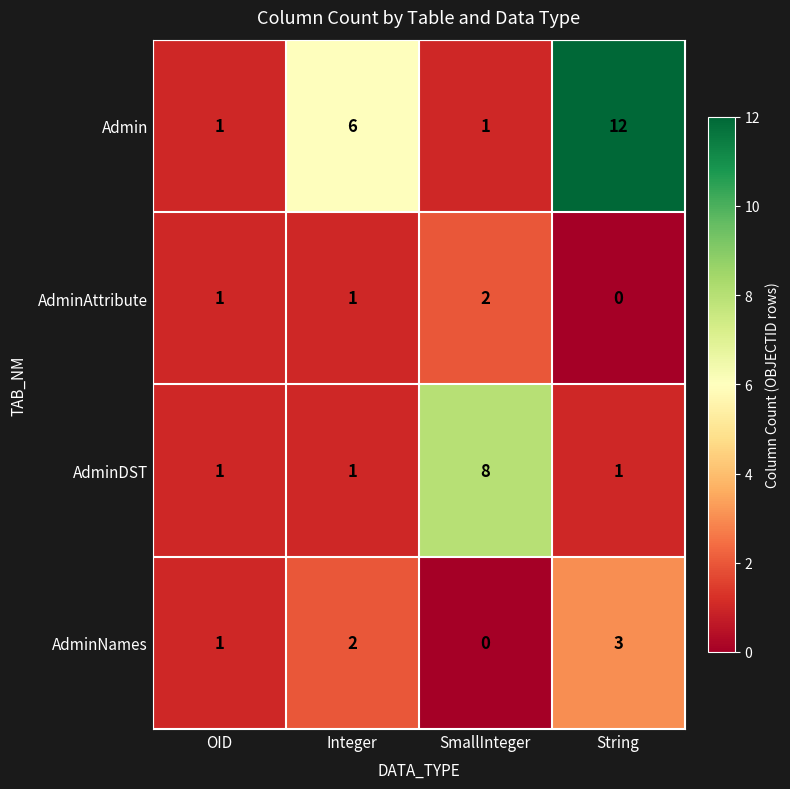

Reading left to right, extract all data points from this chart.

Admin: 1	6	1	12
AdminAttribute: 1	1	2	0
AdminDST: 1	1	8	1
AdminNames: 1	2	0	3